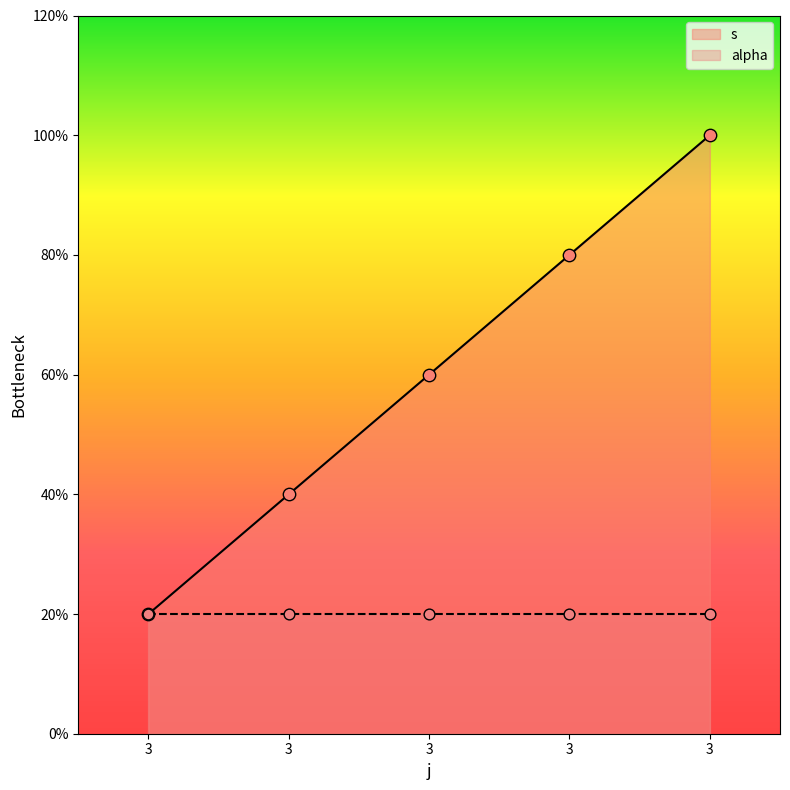

Between 3 and 3, which is larger?

3